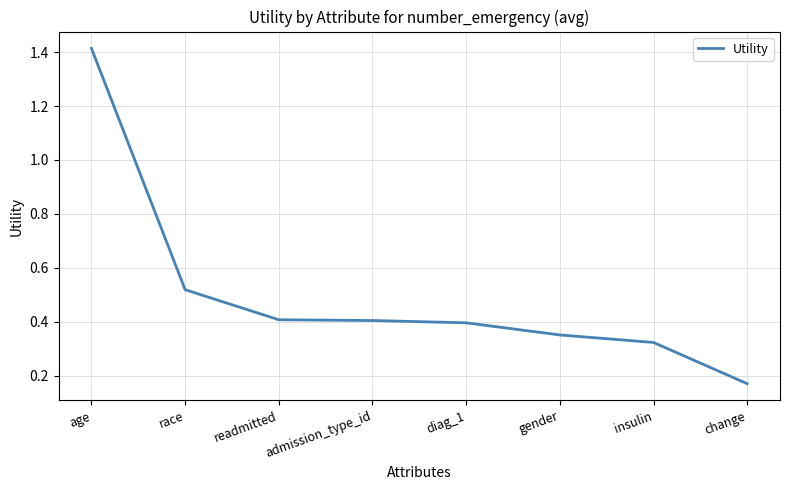

At which category does the chart reach its minimum across all series?

change